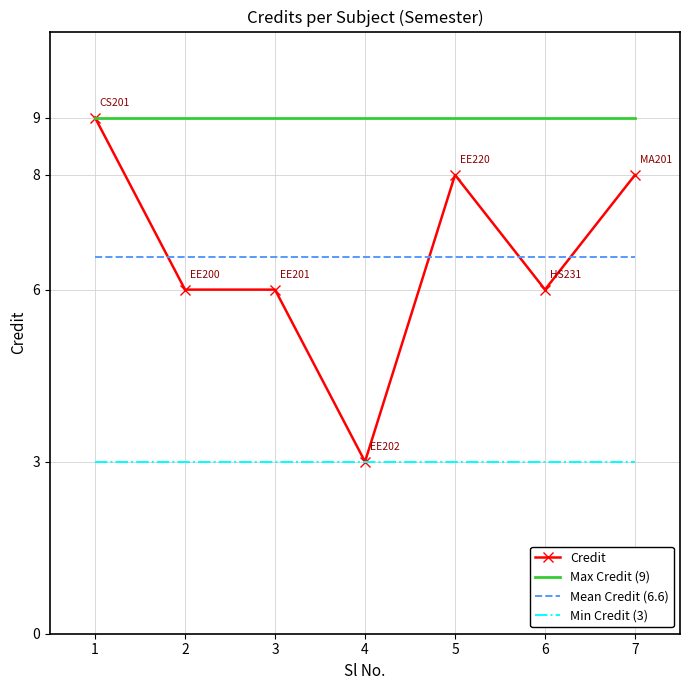

How many values are between 6 and 8?

5